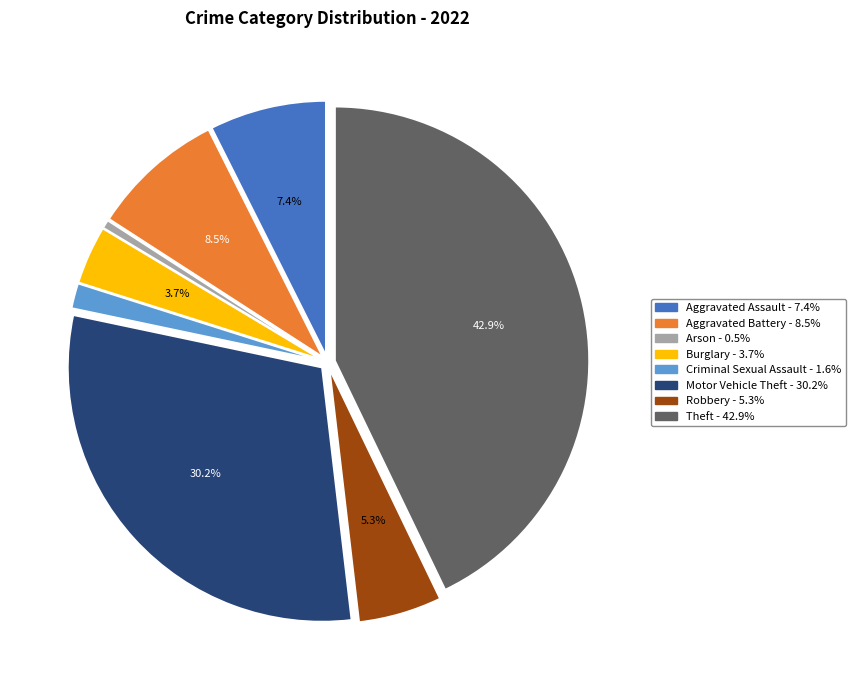

How many segments does this pie chart have?

8